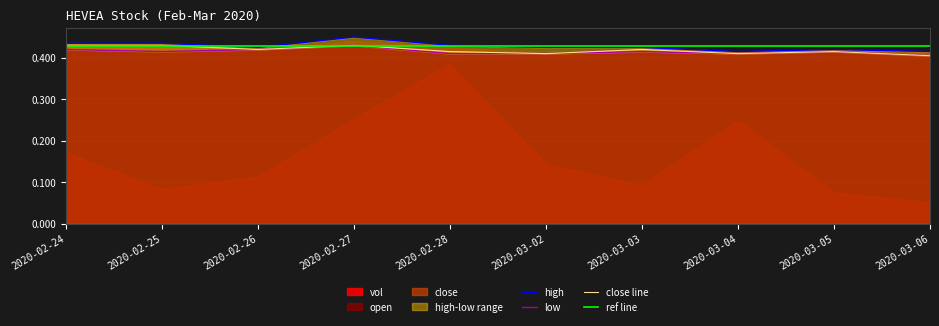

Where is high nearest to the value 0?

2020-03-04